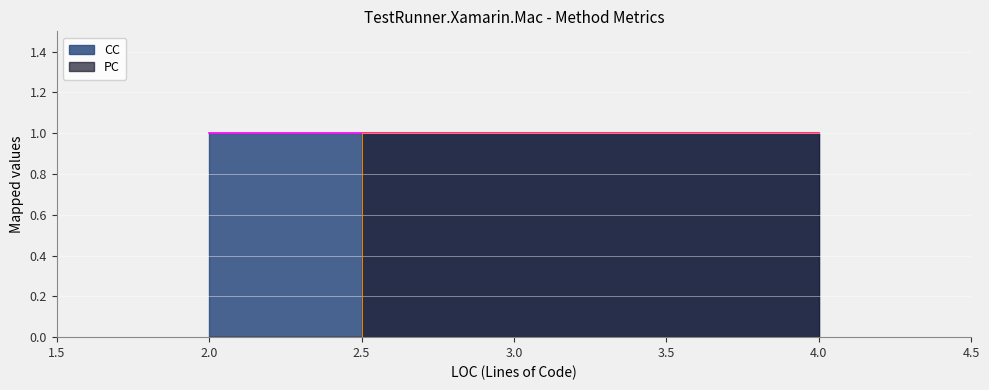

Which has a higher value, 3 or 2?

3